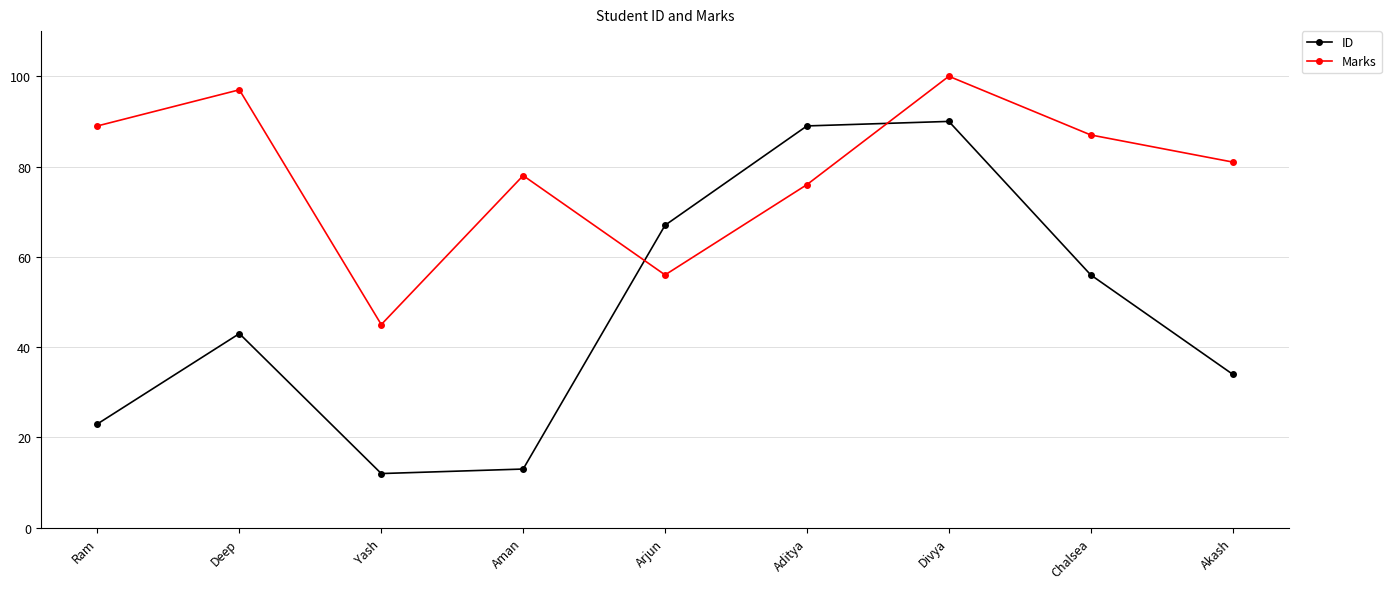

Reading left to right, transcribe all the data shown in this chart.

ID: Ram=23	Deep=43	Yash=12	Aman=13	Arjun=67	Aditya=89	Divya=90	Chalsea=56	Akash=34
Marks: Ram=89	Deep=97	Yash=45	Aman=78	Arjun=56	Aditya=76	Divya=100	Chalsea=87	Akash=81